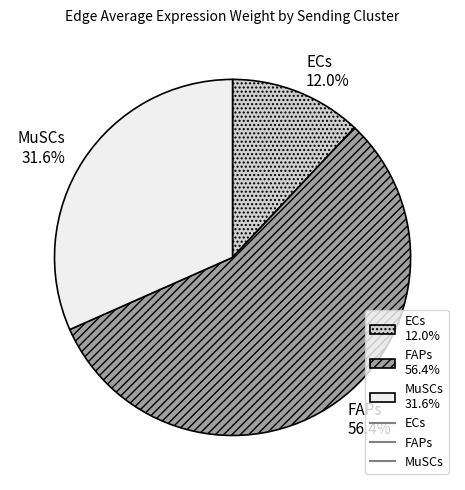

Is there any slice that represents more than half of the pie?

Yes